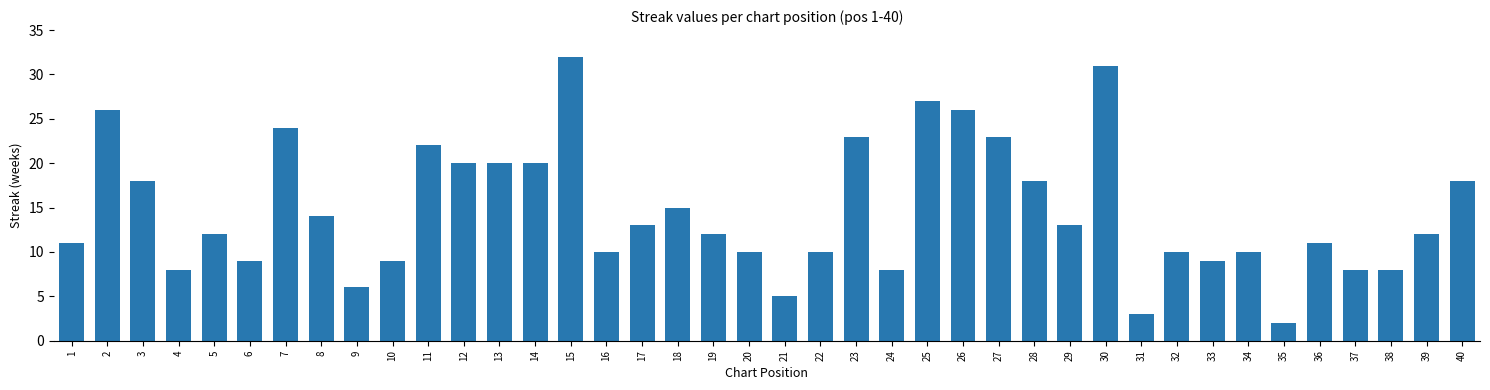

What is the value of the 9th bar from the left?

6